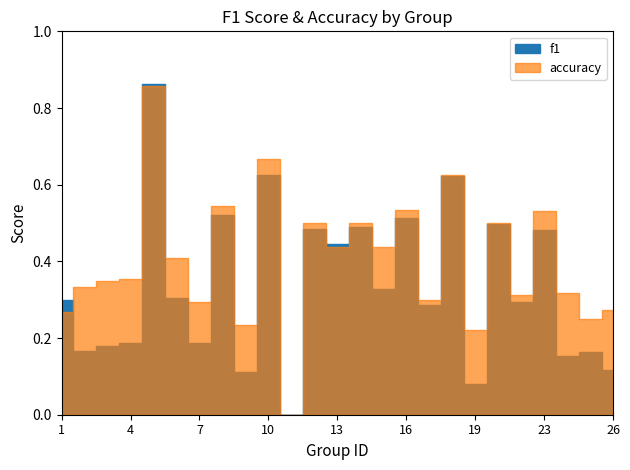

Reading right to left, transcribe all the data shown in this chart.

f1: 0.1	0.2	0.2	0.5	0.3	0.5	0.1	0.6	0.3	0.5	0.3	0.5	0.4	0.5	0.0	0.6	0.1	0.5	0.2	0.3	0.9	0.2	0.2	0.2	0.3
accuracy: 0.3	0.2	0.3	0.5	0.3	0.5	0.2	0.6	0.3	0.5	0.4	0.5	0.4	0.5	0.0	0.7	0.2	0.5	0.3	0.4	0.9	0.4	0.3	0.3	0.3